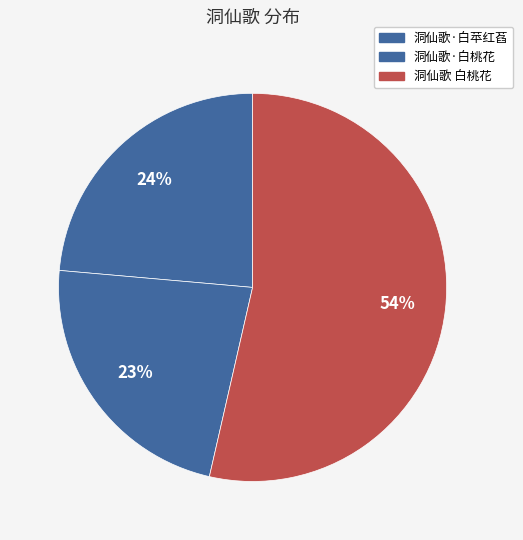

To the nearest percent, what is the average slice percentage?

33%